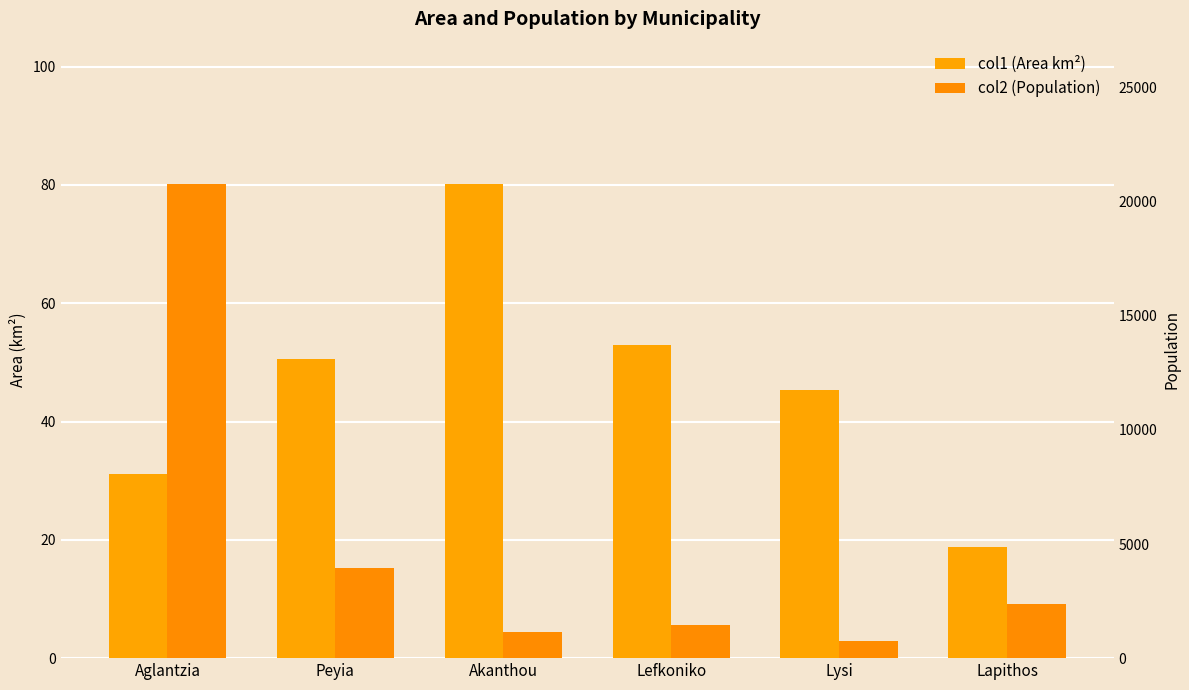

What is the sum of all col1 (Area km²) values?

279.0